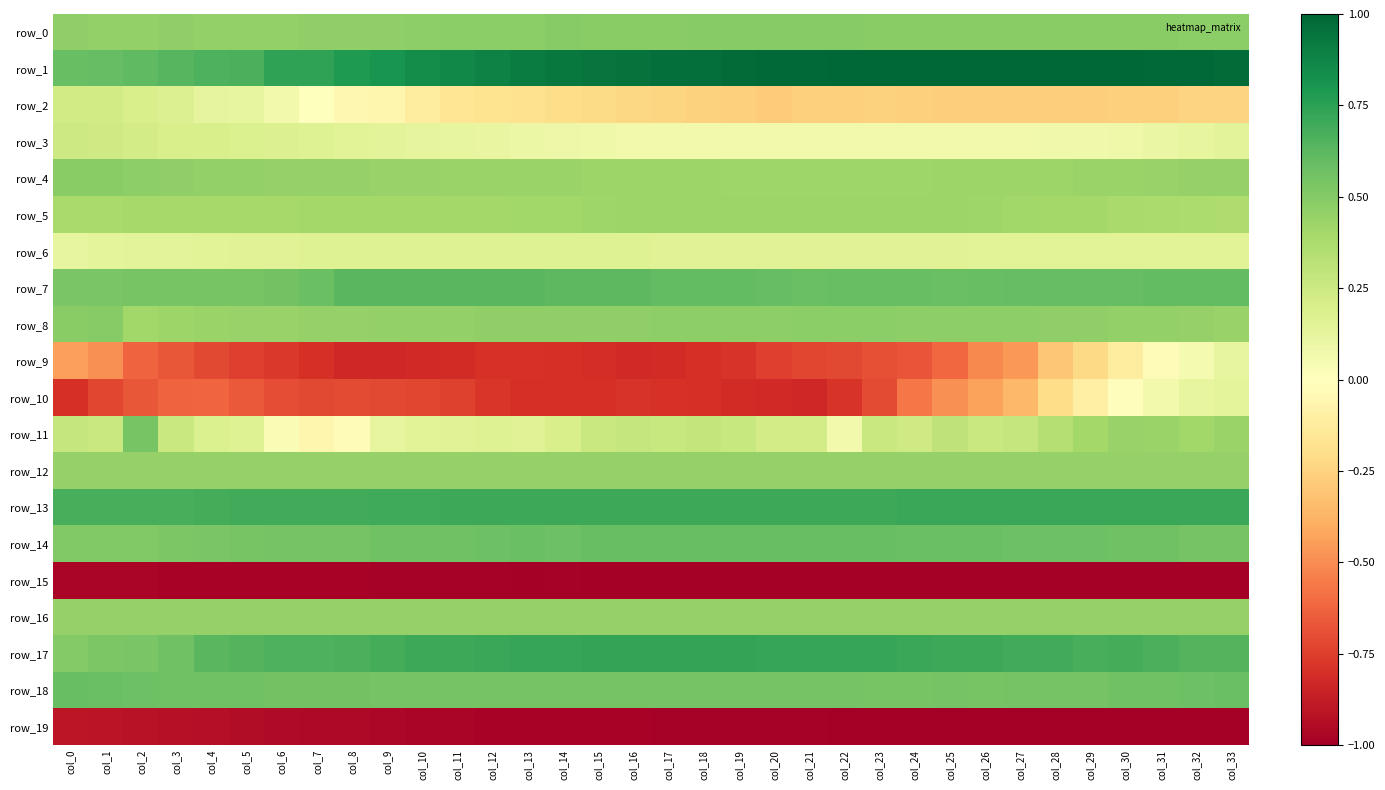

What is the highest value of the row_18 series?

0.6